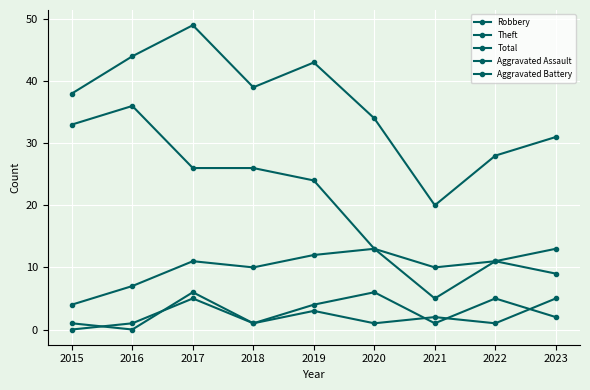

True or false: Aggravated Assault and Total intersect in this chart.

False